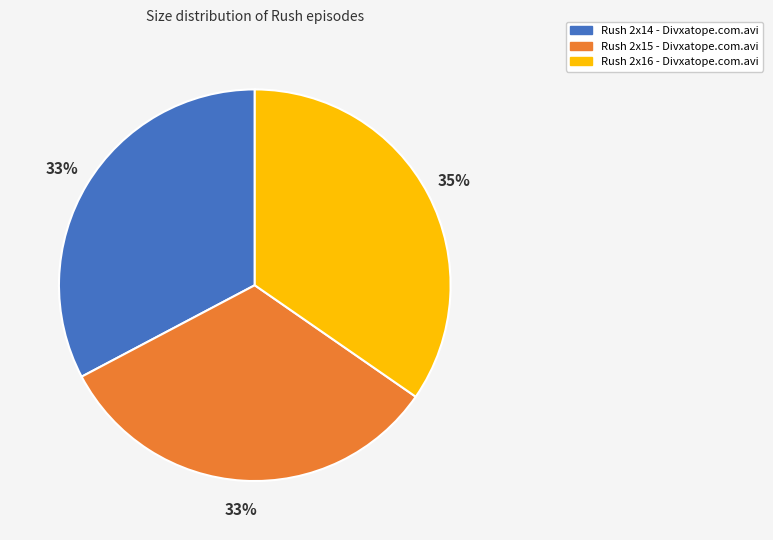

The Rush 2x15 - Divxatope.com.avi slice represents 33% of the pie. True or false?

True